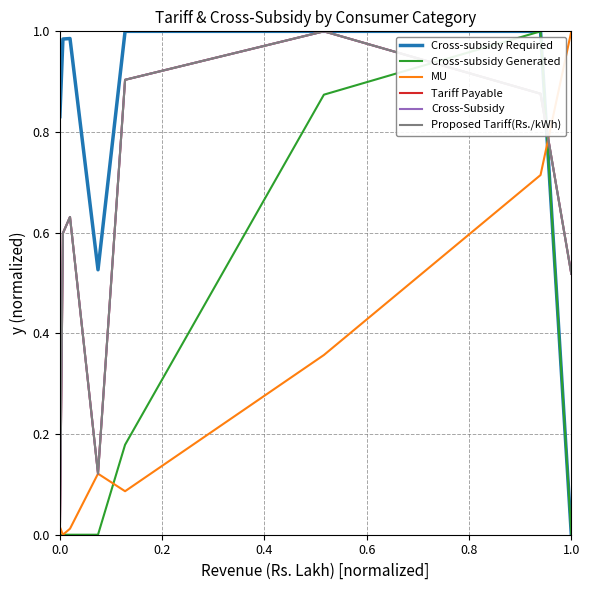

Does the chart display data point markers on the line(s)?

No